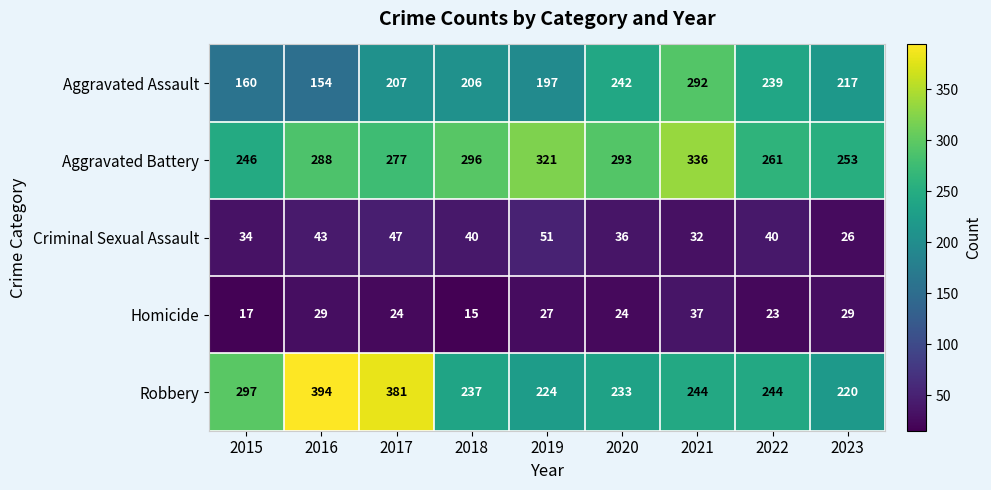

What is the difference between the second highest and second lowest values in the Criminal Sexual Assault series?

15